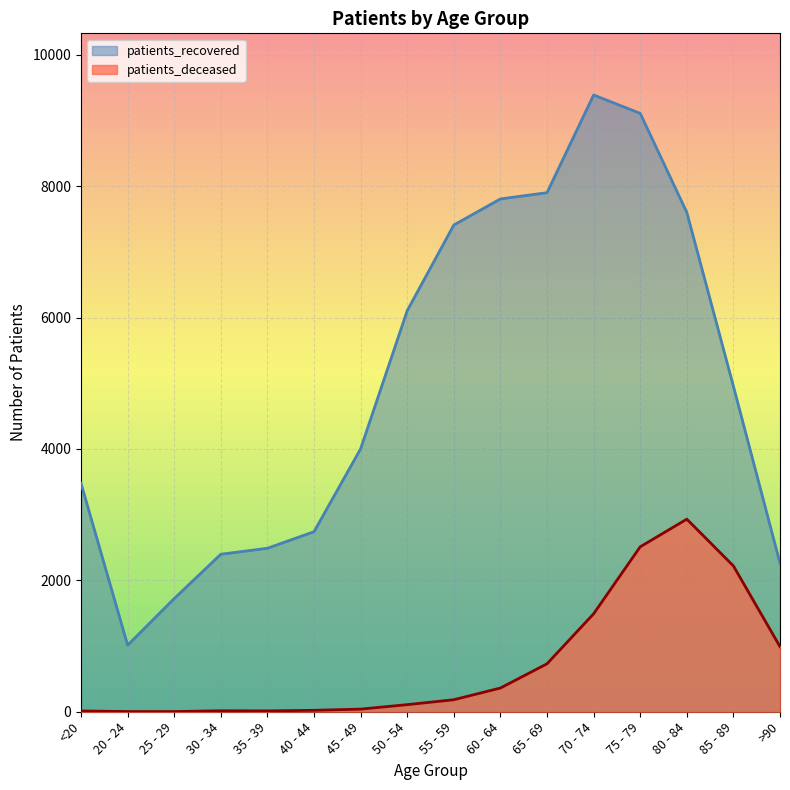

Which category has the highest value in the patients_deceased series?

80 - 84